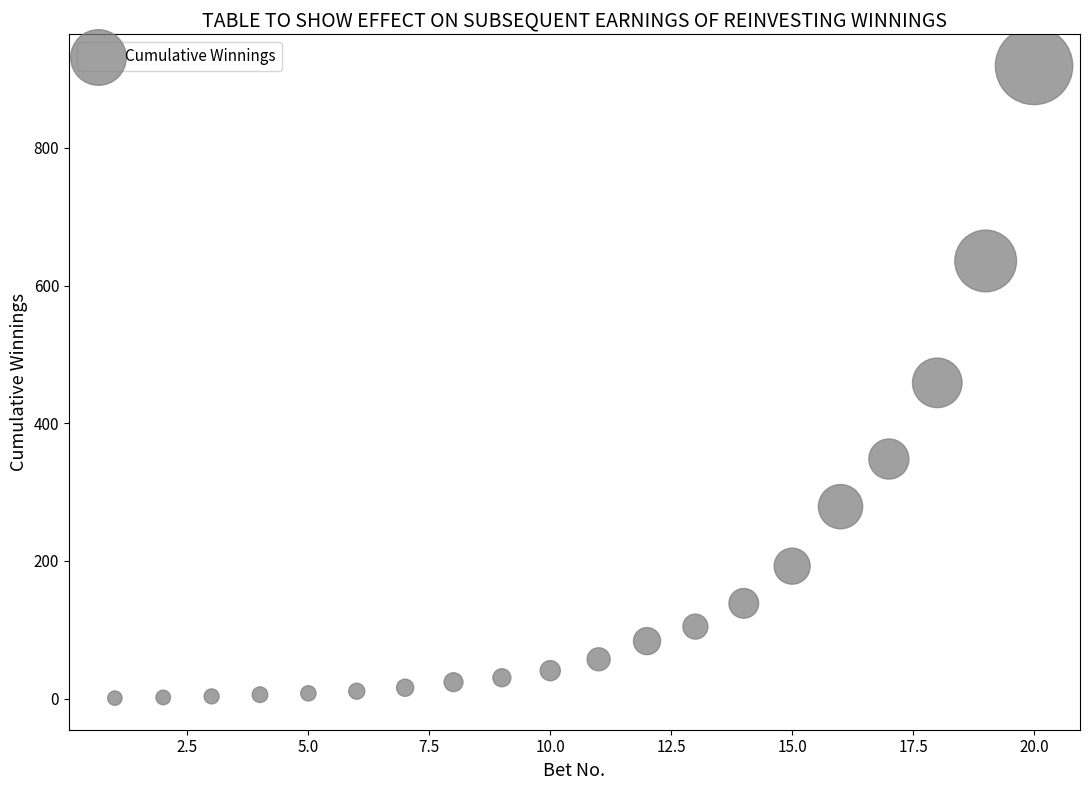

What is the range of X values (max minus min)?

19.0